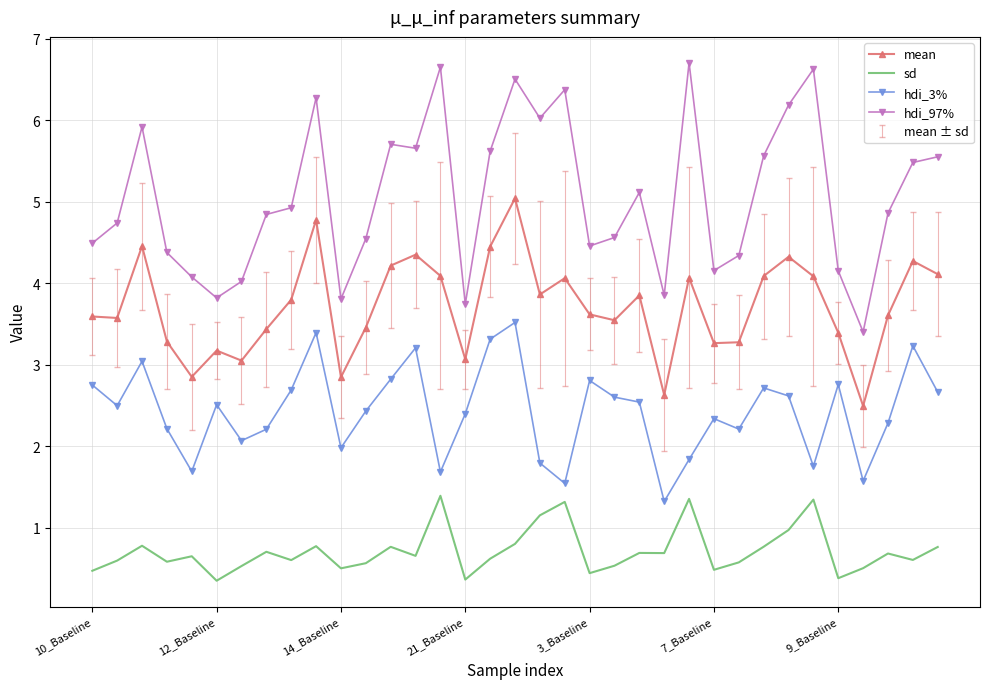

What is the difference between the maximum and minimum values in the hdi_97% series?

3.3